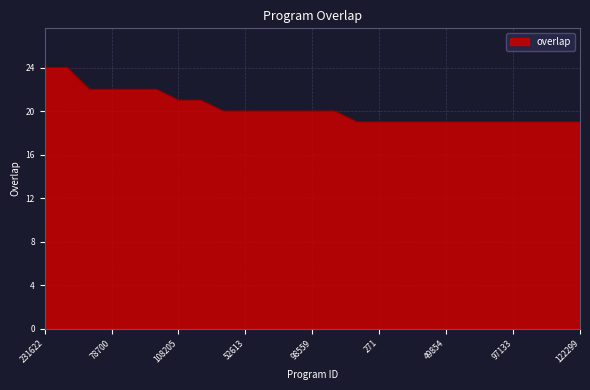

What is the minimum value shown in the chart?

19